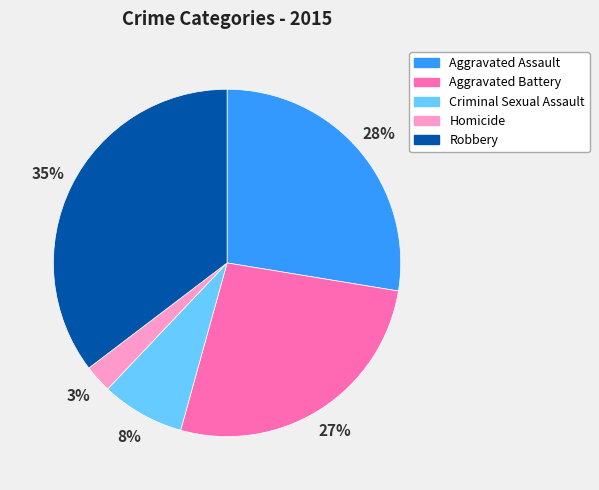

Is it true that Criminal Sexual Assault is 1% of the pie?

False